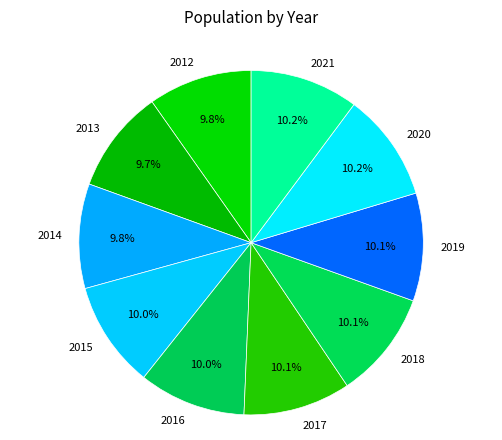

Count the number of slices in the pie.

10